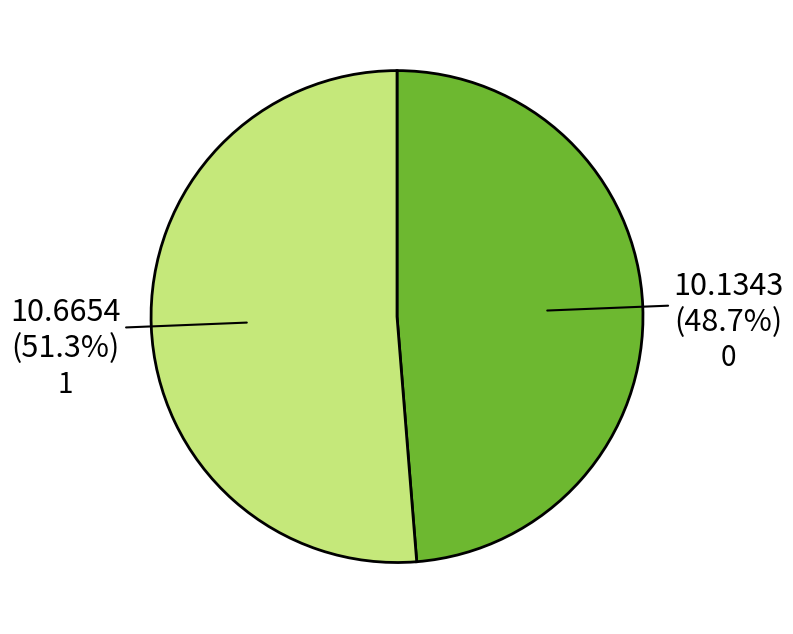

What percentage is NOT represented by 0?

51.3%